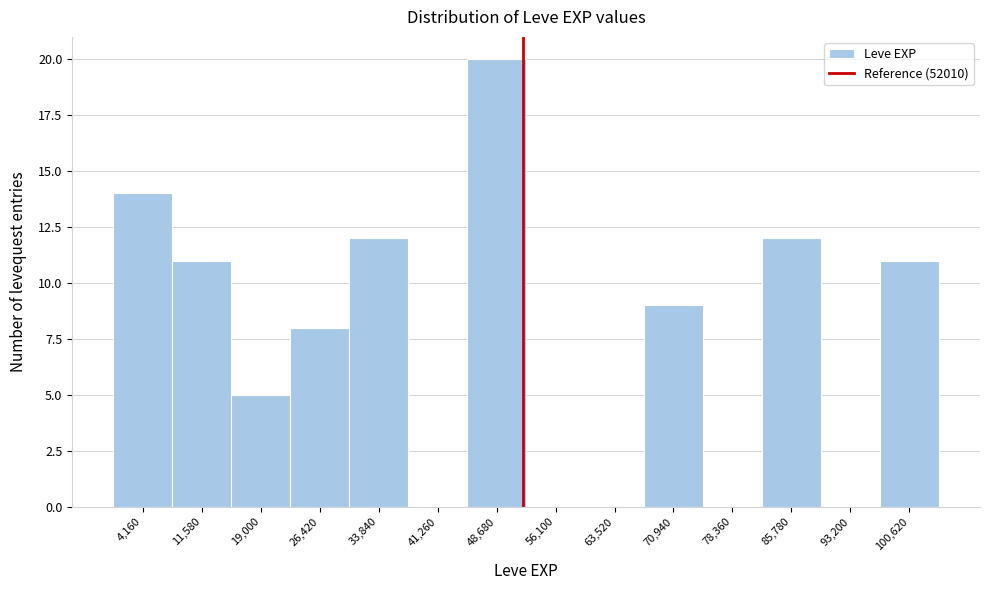

Reading left to right, transcribe this chart: for each bar, give the range it covers on the x-axis and its height. Neither the bar edges nor the heights are printed on the chart, so give them approximately, as read against the axes.

0 to 8000: 14
8000 to 15000: 11
15000 to 23000: 5
23000 to 30000: 8
30000 to 38000: 12
38000 to 45000: 0
45000 to 52000: 20
52000 to 60000: 0
60000 to 67000: 0
67000 to 75000: 9
75000 to 82000: 0
82000 to 89000: 12
89000 to 97000: 0
97000 to 104000: 11